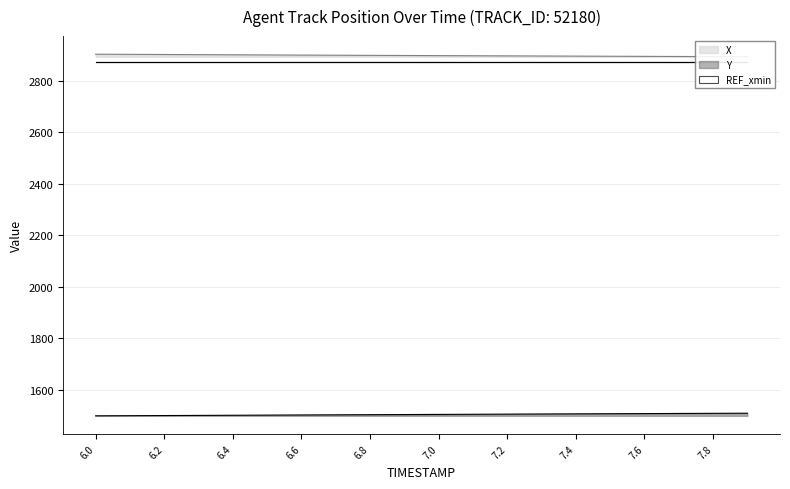

Is this an area chart (filled region under the line)?

No